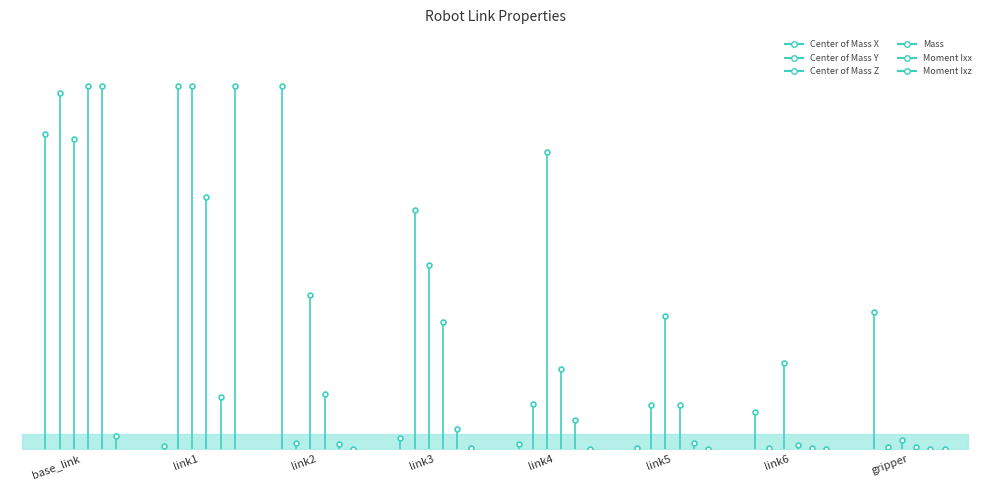

Rank the series by their maximum value, from highest to lowest.

Mass, Moment Ixx, Center of Mass Y, Center of Mass X, Center of Mass Z, Moment Ixz